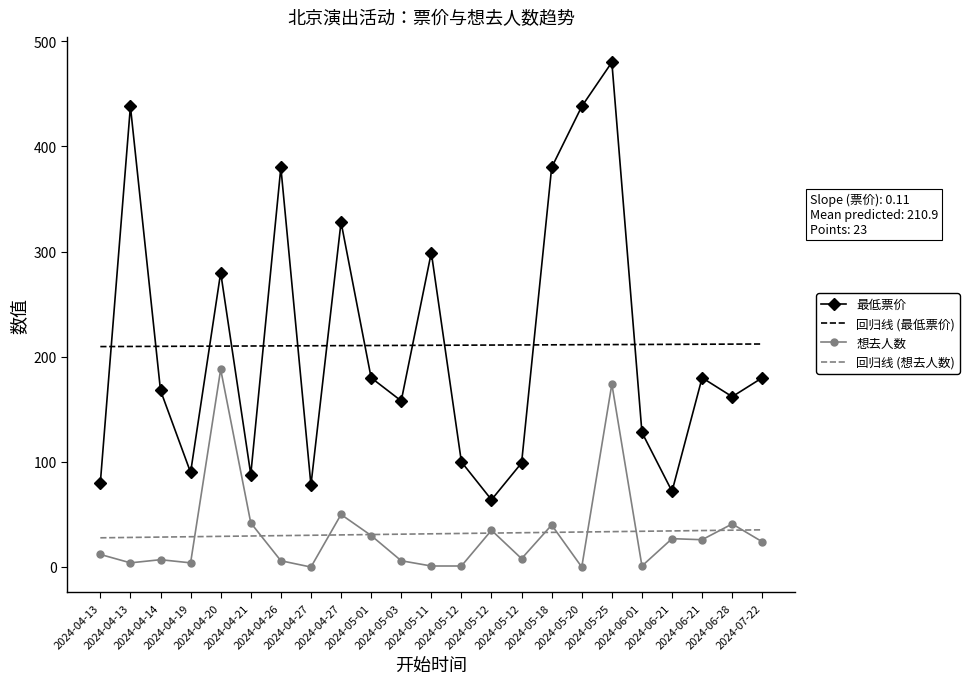

What is the value of the 回归线 (最低票价) point at the 7th from the left?

210.3